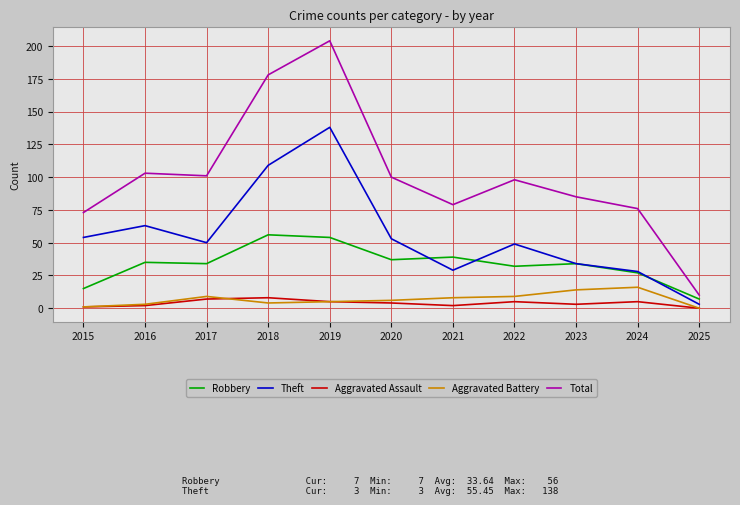

What is the total value across all series at 2020?

200